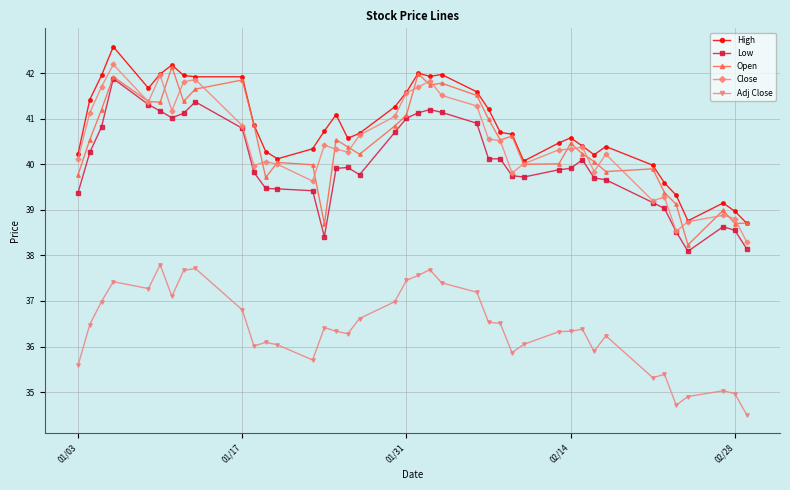

True or false: Low and High intersect in this chart.

False